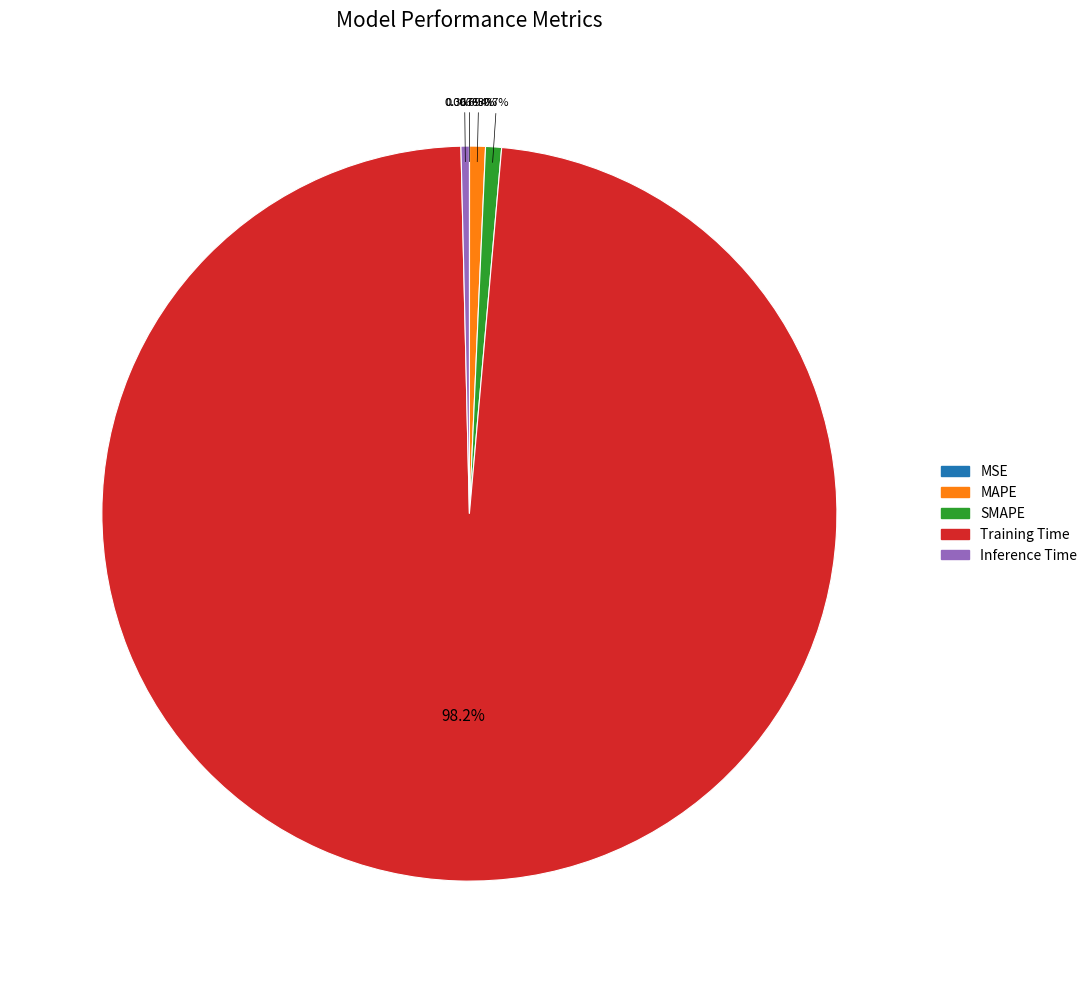

Which slice is the largest?

Training Time